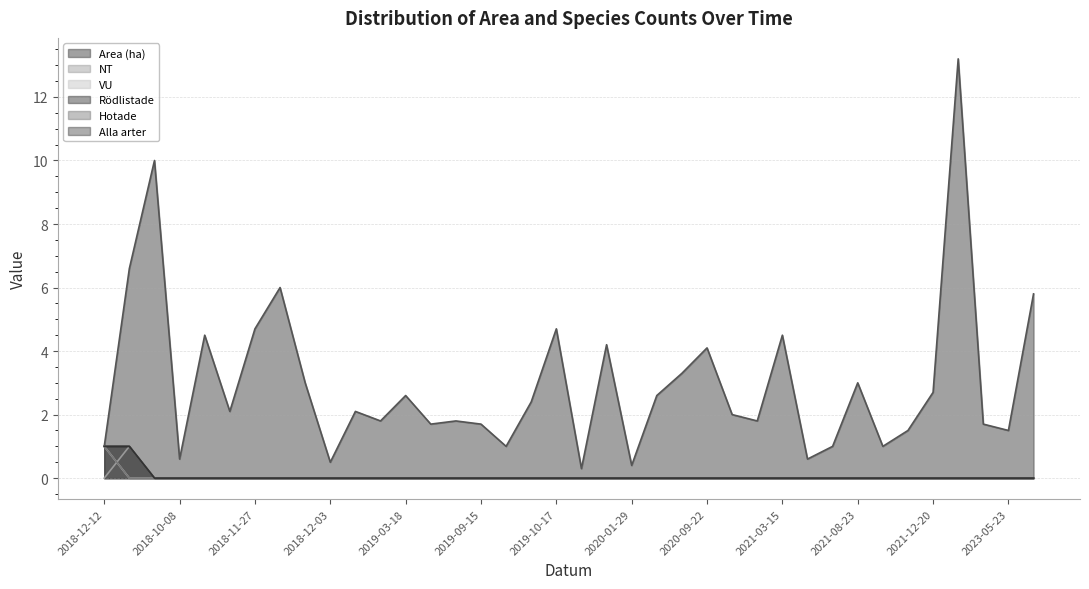

Rank the categories by Hotade value from lowest to highest.

2021-07-04, 2018-09-24, 2018-10-08, 2018-10-15, 2018-11-26, 2018-11-27, 2018-12-03, 2018-12-03, 2018-12-03, 2018-12-11, 2019-03-14, 2019-03-18, 2019-04-03, 2019-09-15, 2019-09-15, 2019-09-15, 2019-10-17, 2019-10-17, 2020-01-29, 2020-01-29, 2020-01-29, 2020-04-14, 2020-09-10, 2020-09-22, 2020-10-07, 2020-10-07, 2021-03-15, 2021-04-30, 2021-05-04, 2021-08-23, 2021-08-23, 2021-09-23, 2021-12-20, 2022-10-31, 2023-01-26, 2023-05-23, 2023-05-30, 2018-12-12